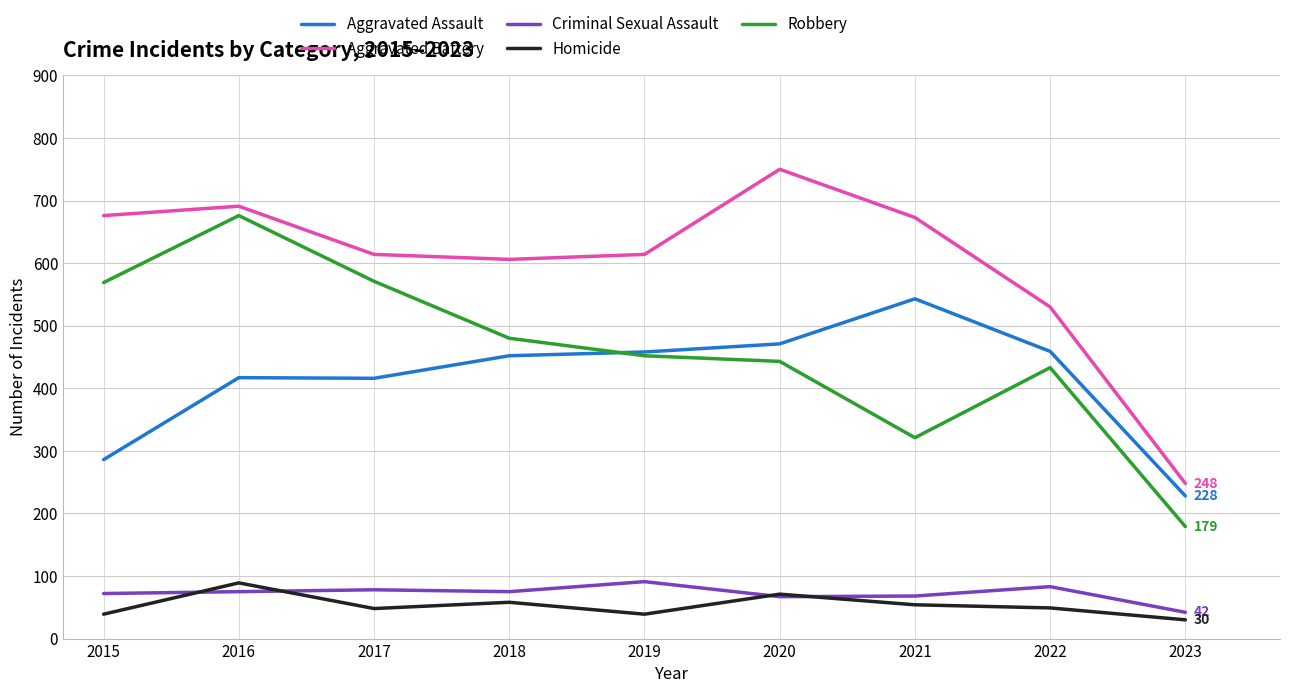

What are all the series names shown in the legend?

Aggravated Assault, Aggravated Battery, Criminal Sexual Assault, Homicide, Robbery